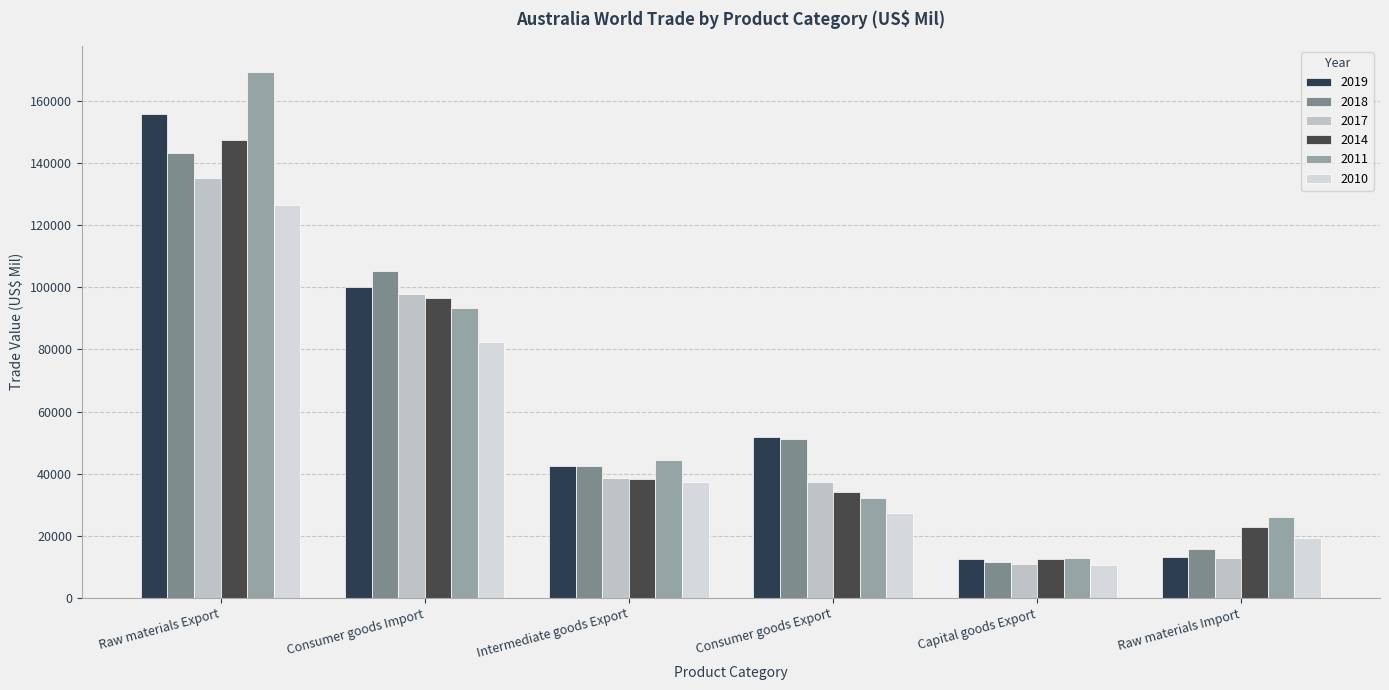

What is the label of the 6th bar from the right?

Raw materials Export